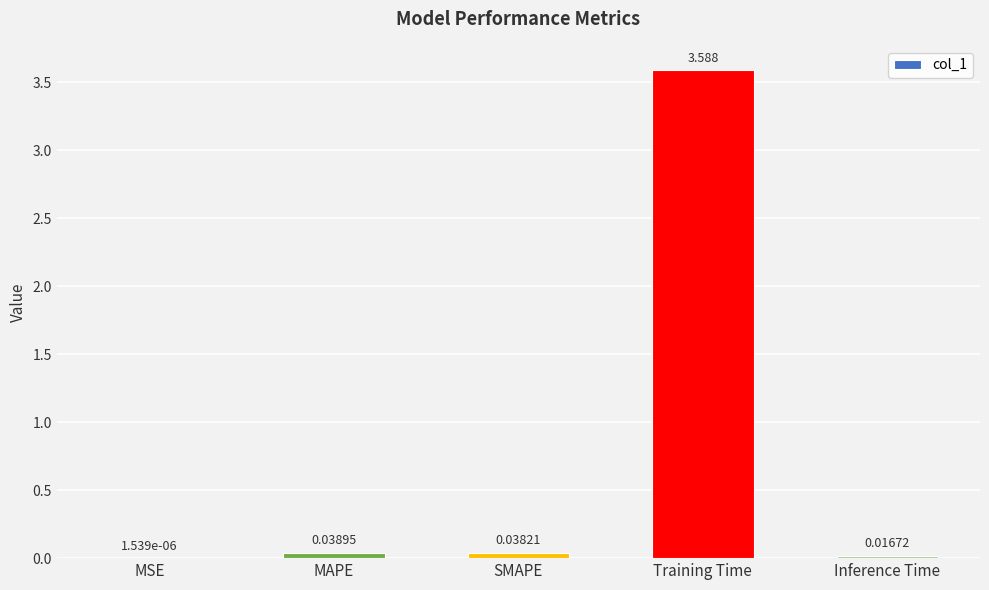

The chart shows a value of 5.8 at Training Time. True or false?

False